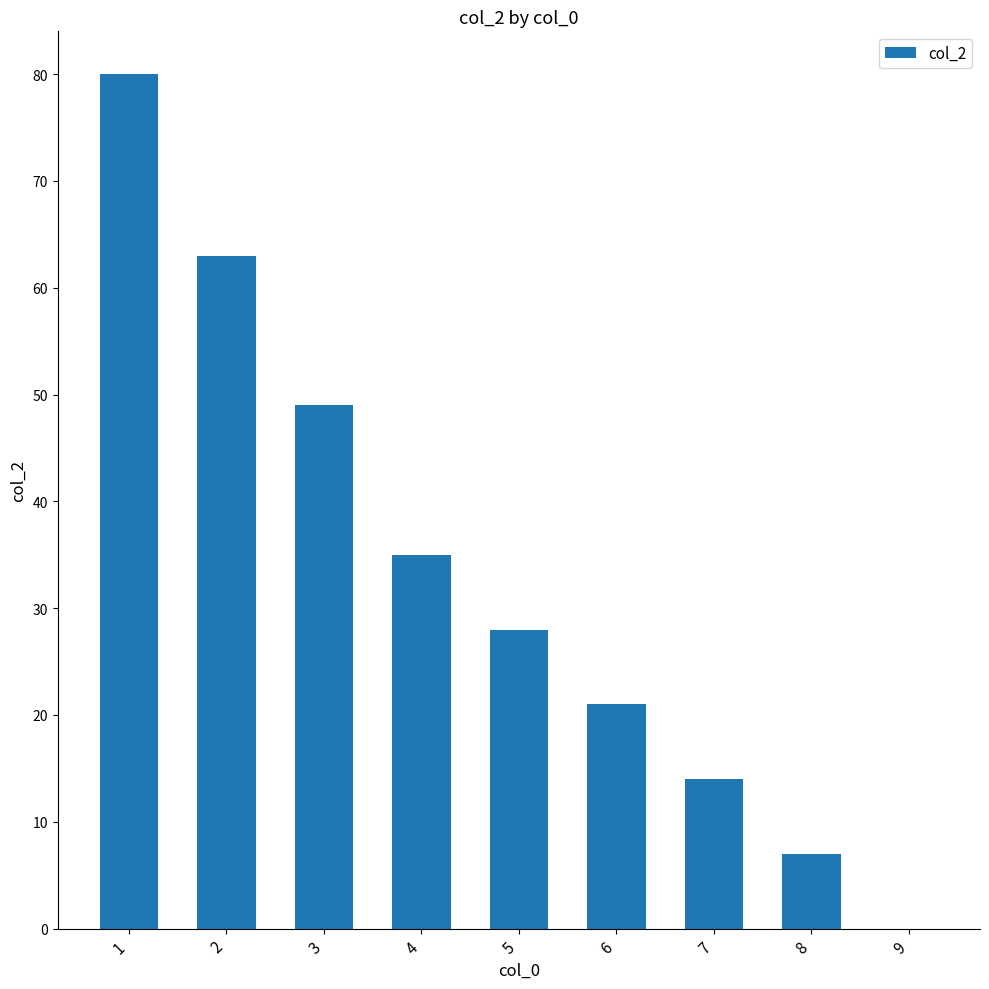

What is the sum of the values at 4 and 3?

84